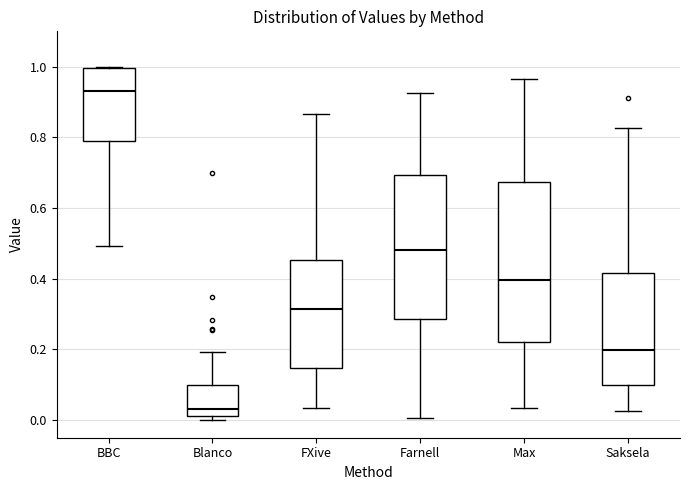

Comparing the boxes themselves (not the whiskers), which one is the tallest?

Max